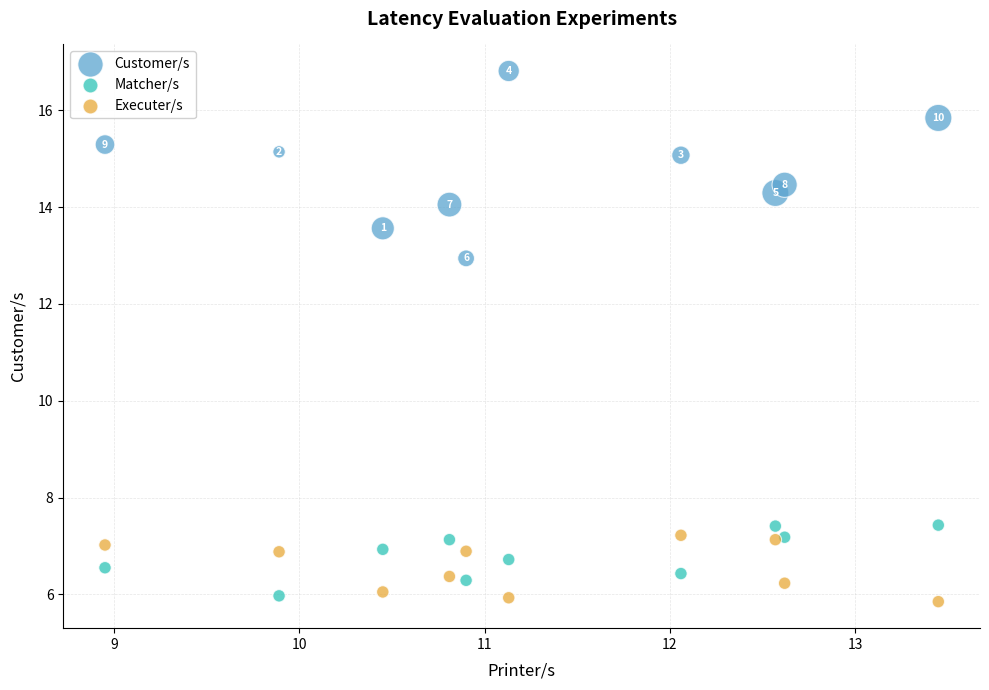

Across all data points, what is the range of X values (max minus min)?

4.5